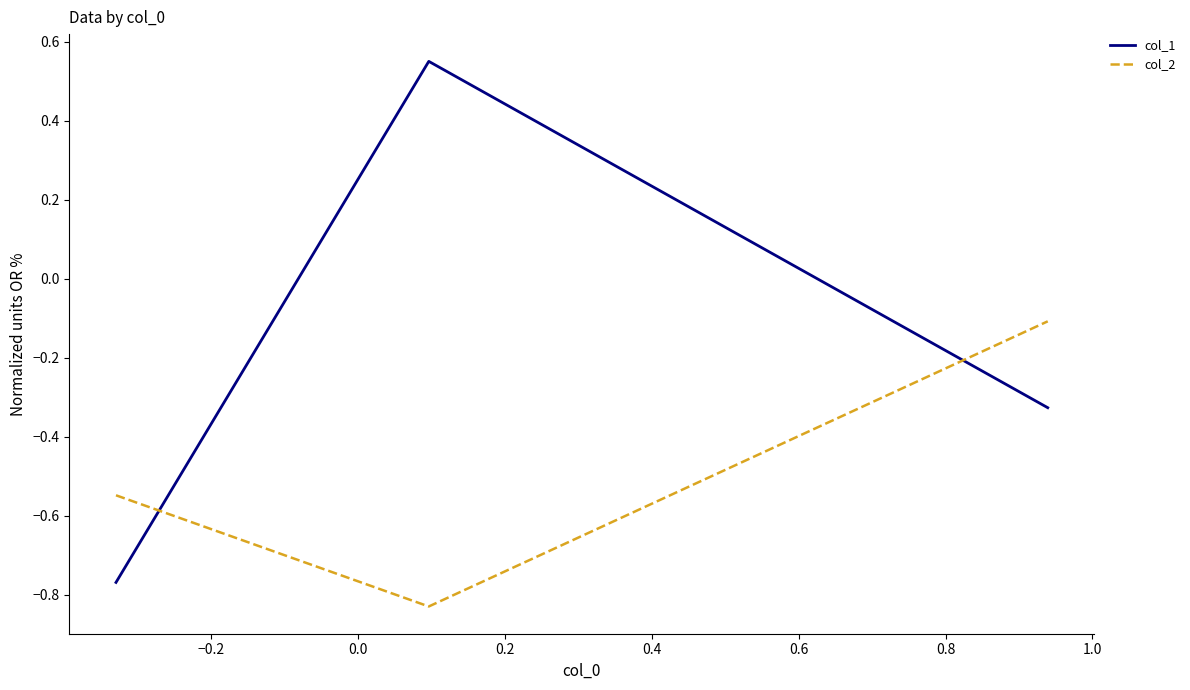

Which series has the largest total across all categories?

col_1